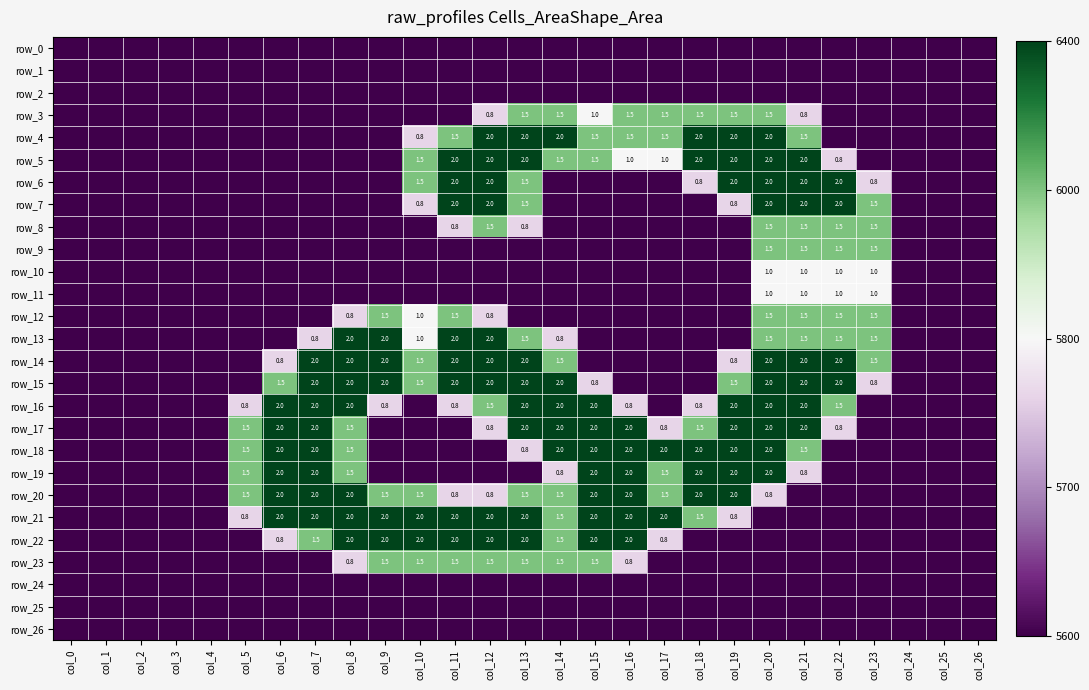

Where is row_12 nearest to the value 0?

col_0